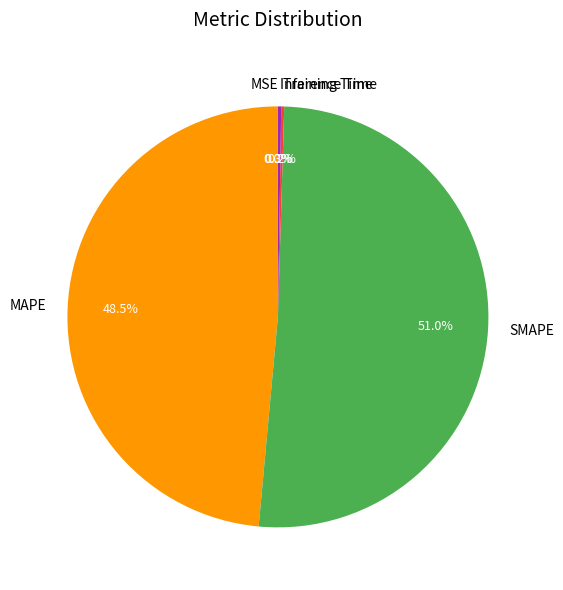

What is the largest slice in the pie chart?

SMAPE